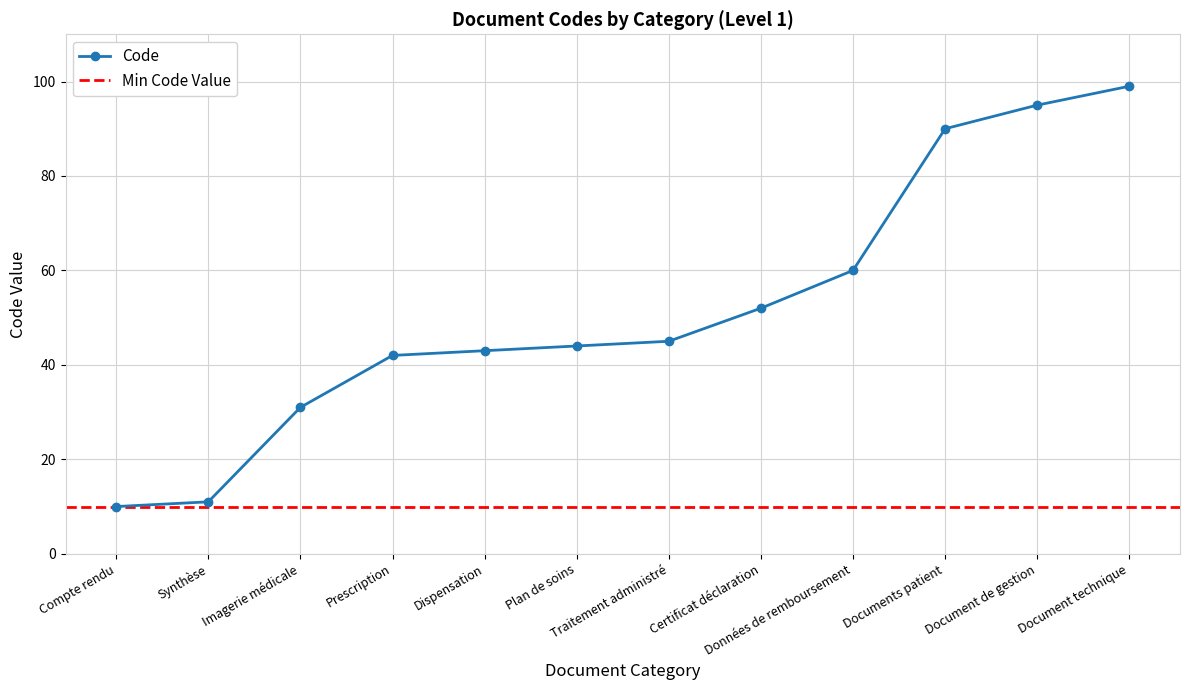

What is the change in value from Prescription to Plan de soins?

+2